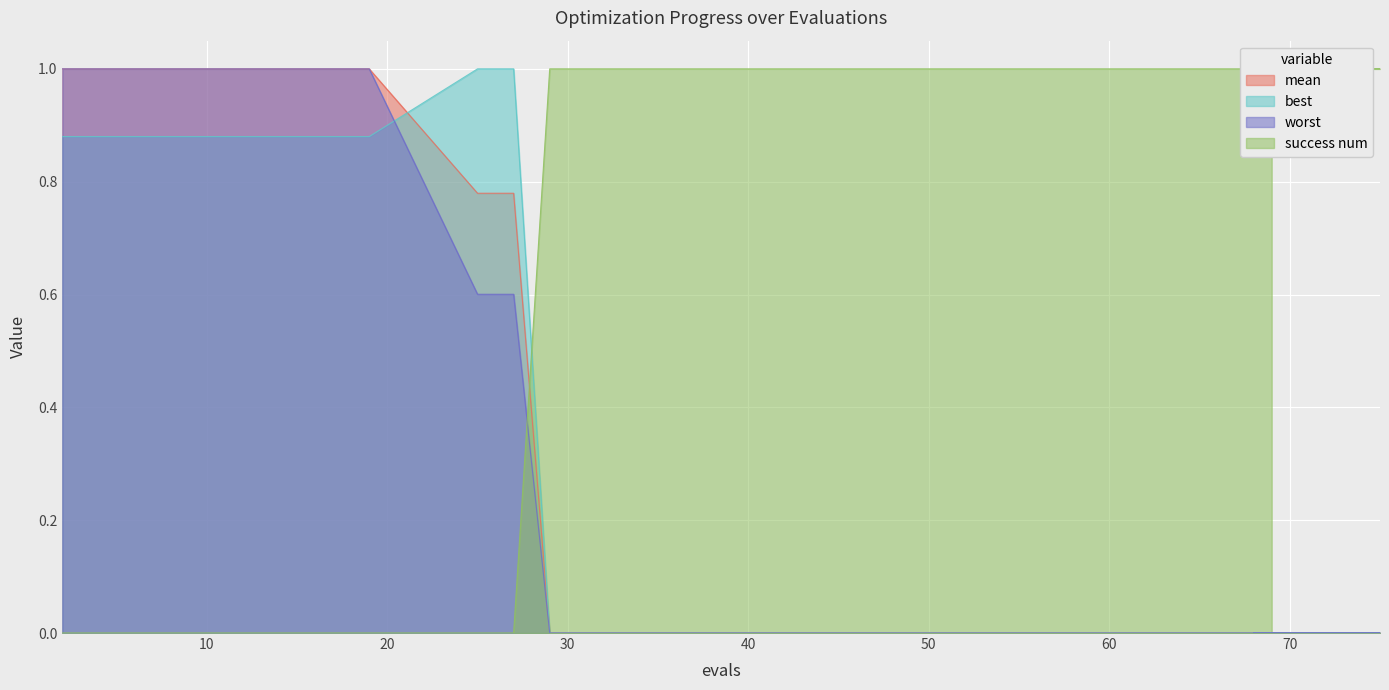

What is the difference between the mean values at 66 and 16?

1.0